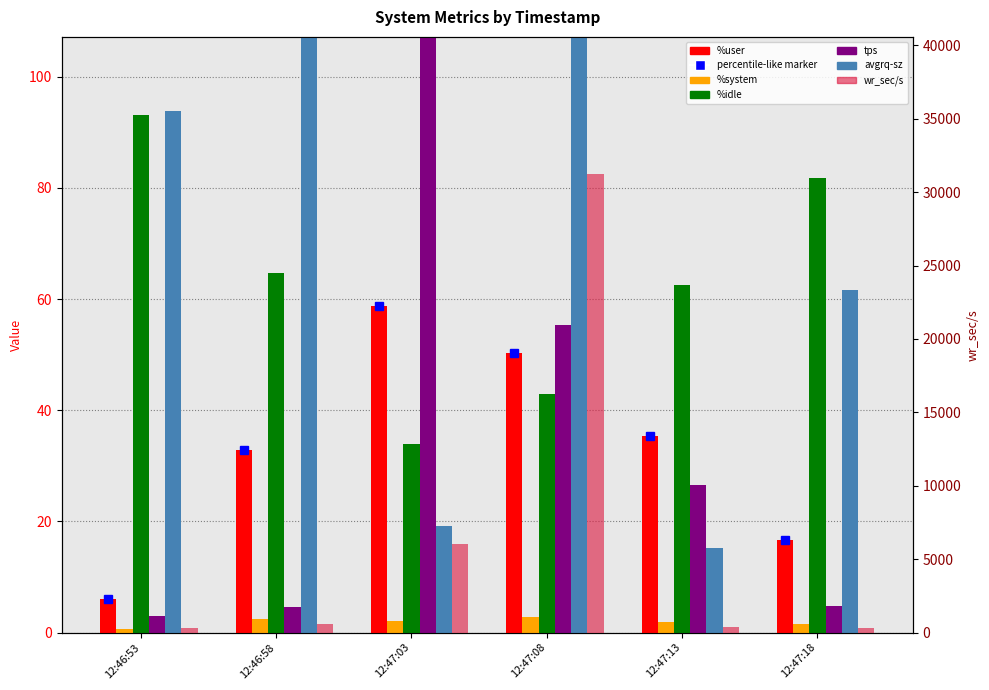

Reading right to left, extract all data points from this chart.

%user: 12:47:18=16.7	12:47:13=35.3	12:47:08=50.2	12:47:03=58.8	12:46:58=32.8	12:46:53=6.1
%system: 12:47:18=1.4	12:47:13=1.9	12:47:08=2.7	12:47:03=2.0	12:46:58=2.4	12:46:53=0.7
%idle: 12:47:18=81.8	12:47:13=62.6	12:47:08=43.0	12:47:03=34.0	12:46:58=64.8	12:46:53=93.2
tps: 12:47:18=4.8	12:47:13=26.6	12:47:08=55.4	12:47:03=312.6	12:46:58=4.6	12:46:53=3.0
avgrq-sz: 12:47:18=61.7	12:47:13=15.2	12:47:08=565.2	12:47:03=19.2	12:46:58=126.3	12:46:53=93.9
wr_sec/s: 12:47:18=296.0	12:47:13=380.8	12:47:08=31214.4	12:47:03=6014.4	12:46:58=580.8	12:46:53=281.6